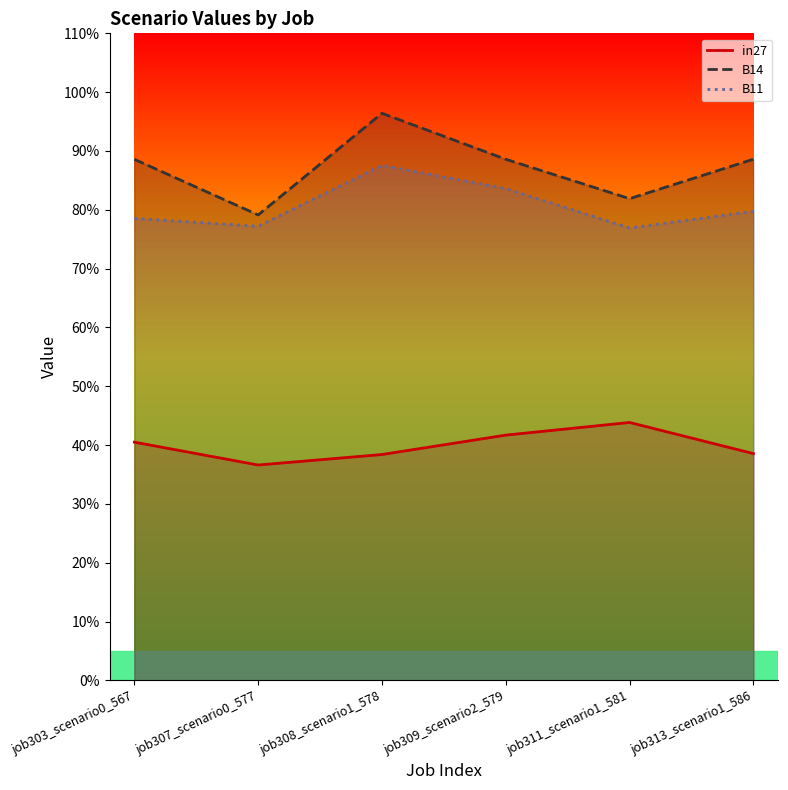

What is the spread (max minus min) of values at job307_scenario0_577?

0.4